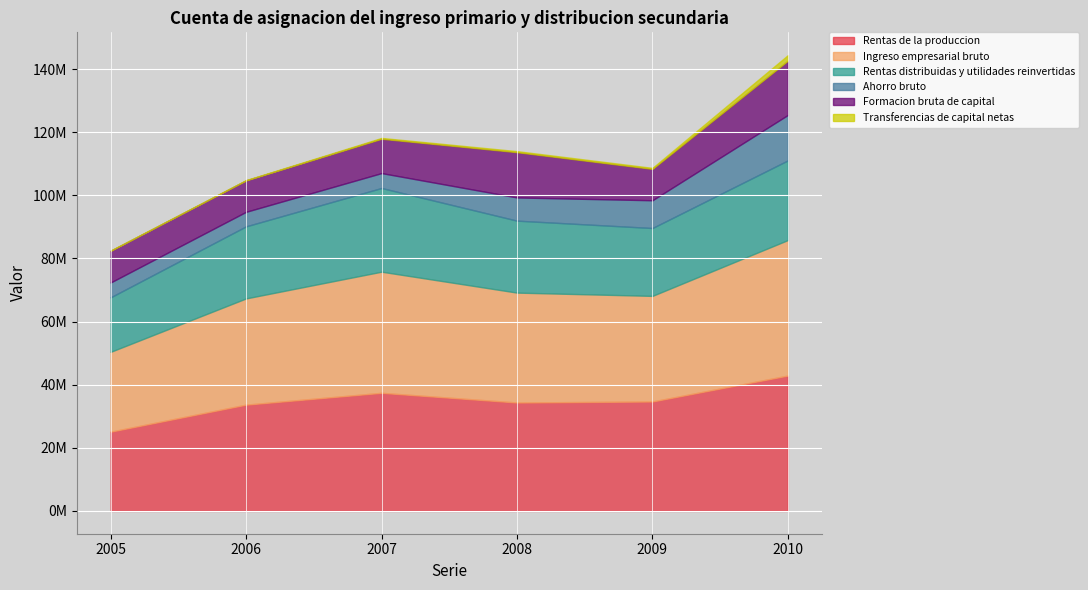

At which category is the sum across all series the highest?

2010